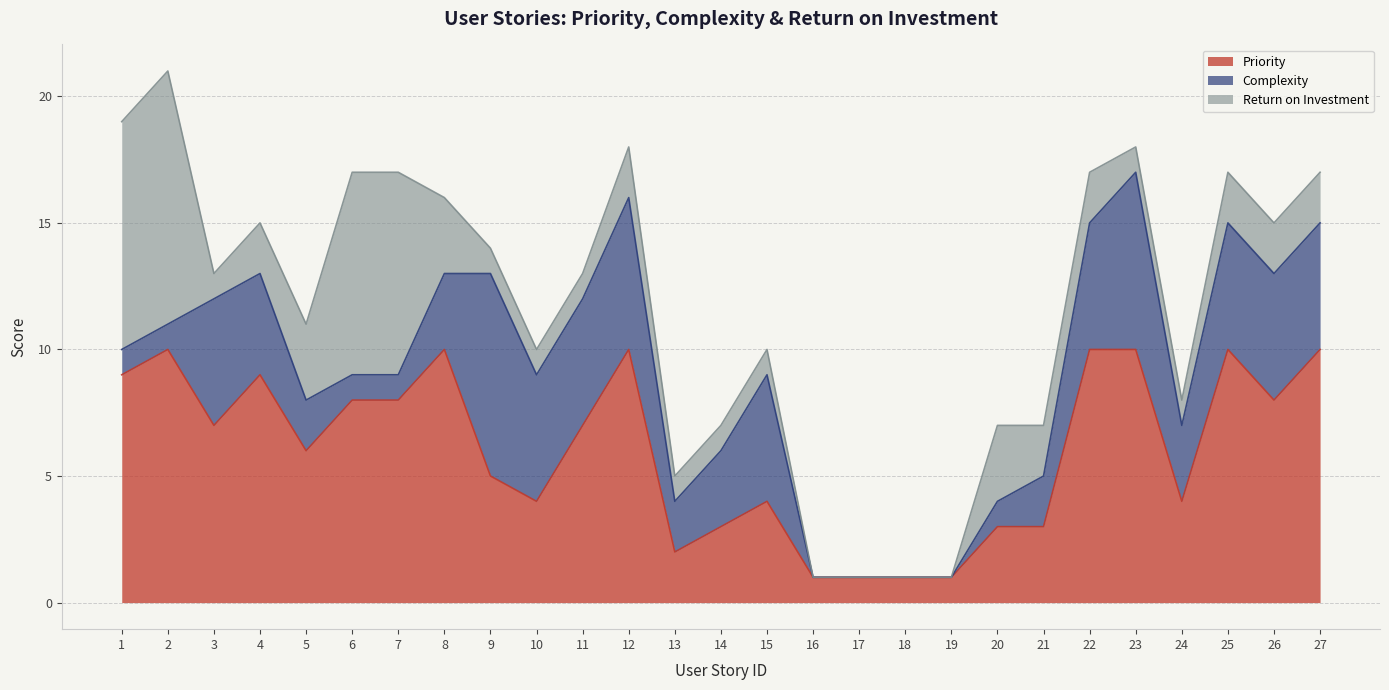

The Priority series shows 2 at 7. True or false?

False